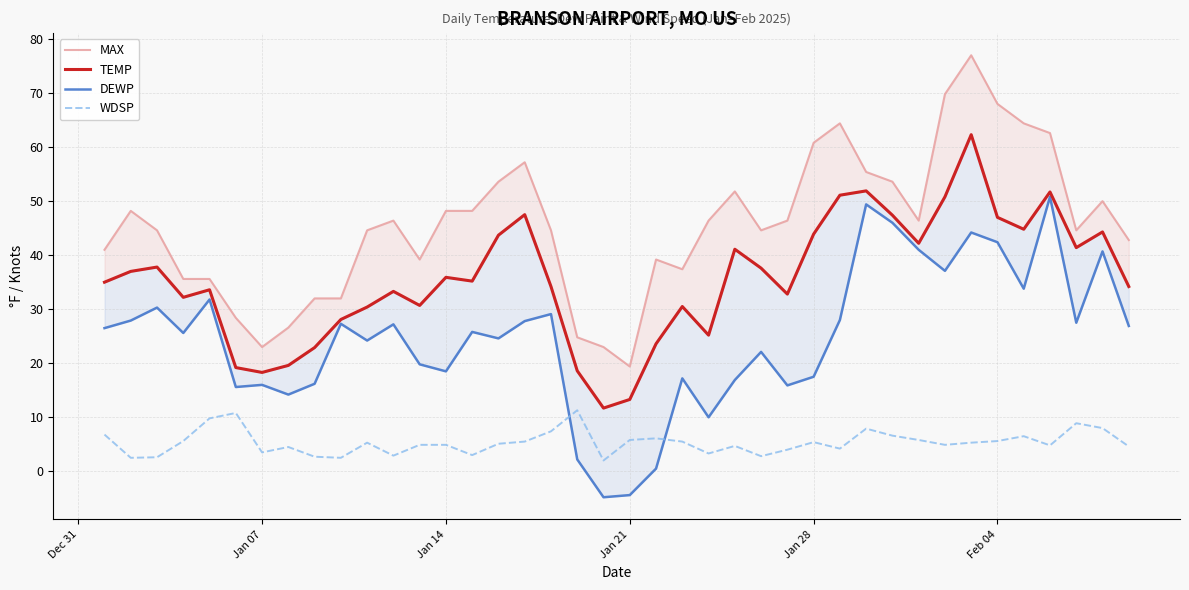

True or false: TEMP has more than 1 interior local peaks.

True